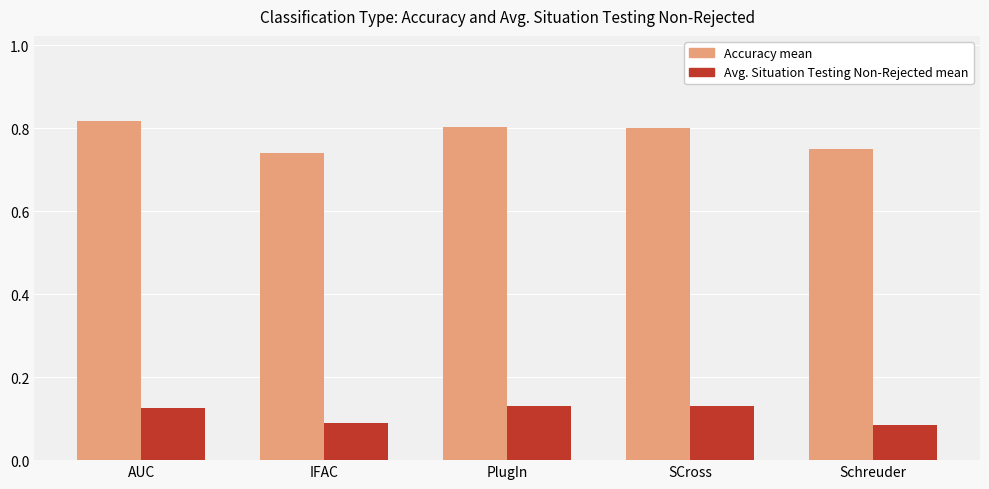

What is the sum of the Accuracy mean values at PlugIn and Schreuder?

1.6